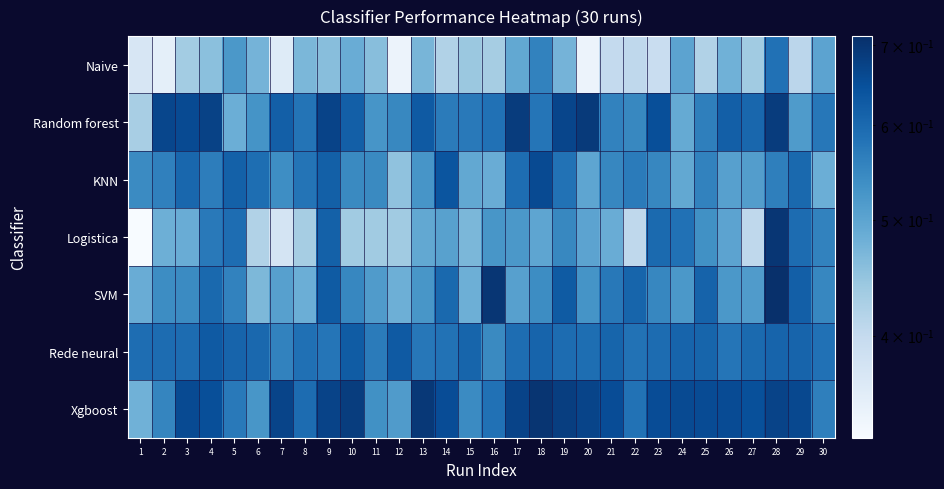

Reading left to right, transcribe all the data shown in this chart.

Naive: 1=0.4	2=0.4	3=0.4	4=0.5	5=0.5	6=0.5	7=0.4	8=0.5	9=0.5	10=0.5	11=0.5	12=0.3	13=0.5	14=0.4	15=0.4	16=0.4	17=0.5	18=0.6	19=0.5	20=0.3	21=0.4	22=0.4	23=0.4	24=0.5	25=0.4	26=0.5	27=0.4	28=0.6	29=0.4	30=0.5
Random forest: 1=0.4	2=0.7	3=0.7	4=0.7	5=0.5	6=0.5	7=0.6	8=0.6	9=0.7	10=0.6	11=0.5	12=0.5	13=0.6	14=0.6	15=0.6	16=0.6	17=0.7	18=0.6	19=0.7	20=0.7	21=0.6	22=0.5	23=0.7	24=0.5	25=0.6	26=0.6	27=0.6	28=0.7	29=0.5	30=0.6
KNN: 1=0.5	2=0.6	3=0.6	4=0.6	5=0.6	6=0.6	7=0.5	8=0.6	9=0.6	10=0.5	11=0.5	12=0.5	13=0.5	14=0.6	15=0.5	16=0.5	17=0.6	18=0.7	19=0.6	20=0.5	21=0.6	22=0.6	23=0.6	24=0.5	25=0.6	26=0.5	27=0.5	28=0.6	29=0.6	30=0.5
Logistica: 1=0.3	2=0.5	3=0.5	4=0.6	5=0.6	6=0.4	7=0.4	8=0.4	9=0.6	10=0.4	11=0.4	12=0.4	13=0.5	14=0.5	15=0.5	16=0.5	17=0.5	18=0.5	19=0.5	20=0.5	21=0.5	22=0.4	23=0.6	24=0.6	25=0.5	26=0.5	27=0.4	28=0.7	29=0.6	30=0.6
SVM: 1=0.5	2=0.5	3=0.5	4=0.6	5=0.6	6=0.5	7=0.5	8=0.5	9=0.6	10=0.6	11=0.5	12=0.5	13=0.5	14=0.6	15=0.5	16=0.7	17=0.5	18=0.5	19=0.6	20=0.5	21=0.6	22=0.6	23=0.6	24=0.5	25=0.6	26=0.5	27=0.5	28=0.7	29=0.6	30=0.6
Rede neural: 1=0.6	2=0.6	3=0.6	4=0.6	5=0.6	6=0.6	7=0.6	8=0.6	9=0.6	10=0.6	11=0.6	12=0.6	13=0.6	14=0.6	15=0.6	16=0.5	17=0.6	18=0.6	19=0.6	20=0.6	21=0.6	22=0.6	23=0.6	24=0.6	25=0.6	26=0.6	27=0.6	28=0.6	29=0.6	30=0.6
Xgboost: 1=0.5	2=0.6	3=0.7	4=0.7	5=0.6	6=0.5	7=0.7	8=0.6	9=0.7	10=0.7	11=0.5	12=0.5	13=0.7	14=0.7	15=0.5	16=0.6	17=0.7	18=0.7	19=0.7	20=0.7	21=0.7	22=0.6	23=0.7	24=0.7	25=0.7	26=0.7	27=0.6	28=0.7	29=0.7	30=0.6